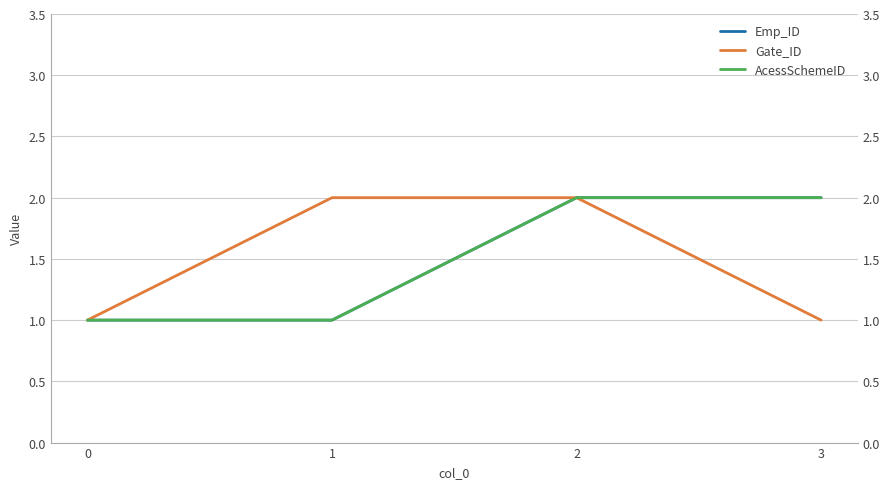

Which series has the largest total across all categories?

Emp_ID